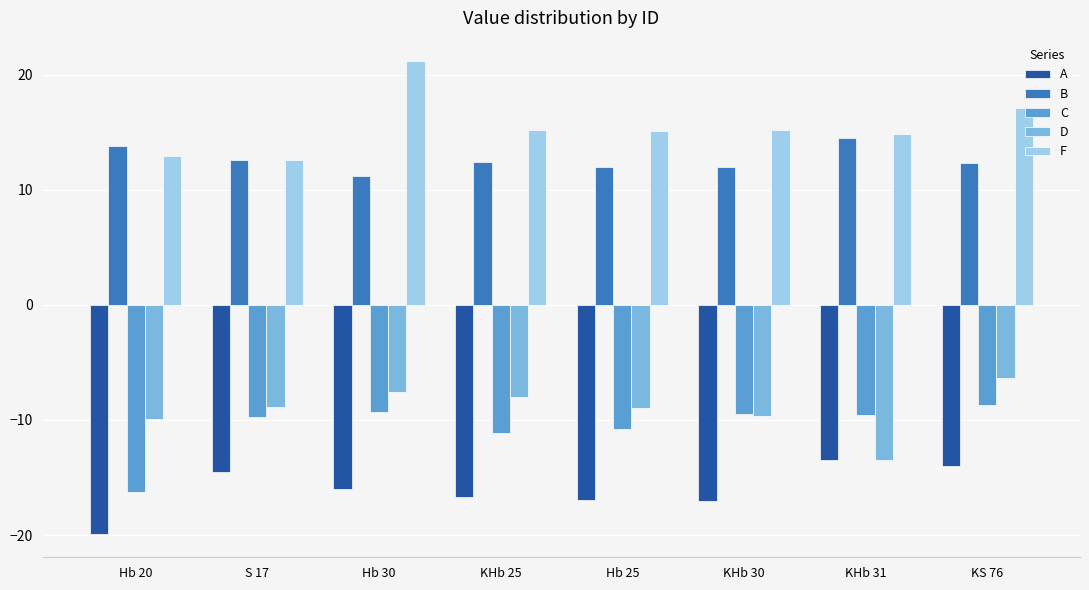

At Hb 25, list the series in order from largest to smallest.

F, B, D, C, A